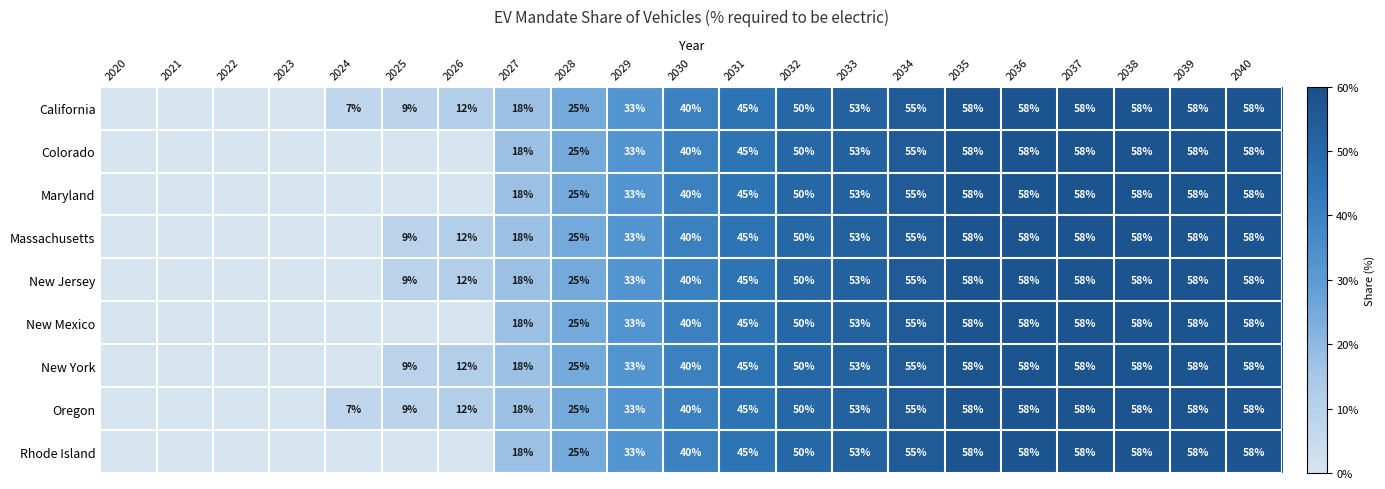

The California series shows 55 at 2034. True or false?

True